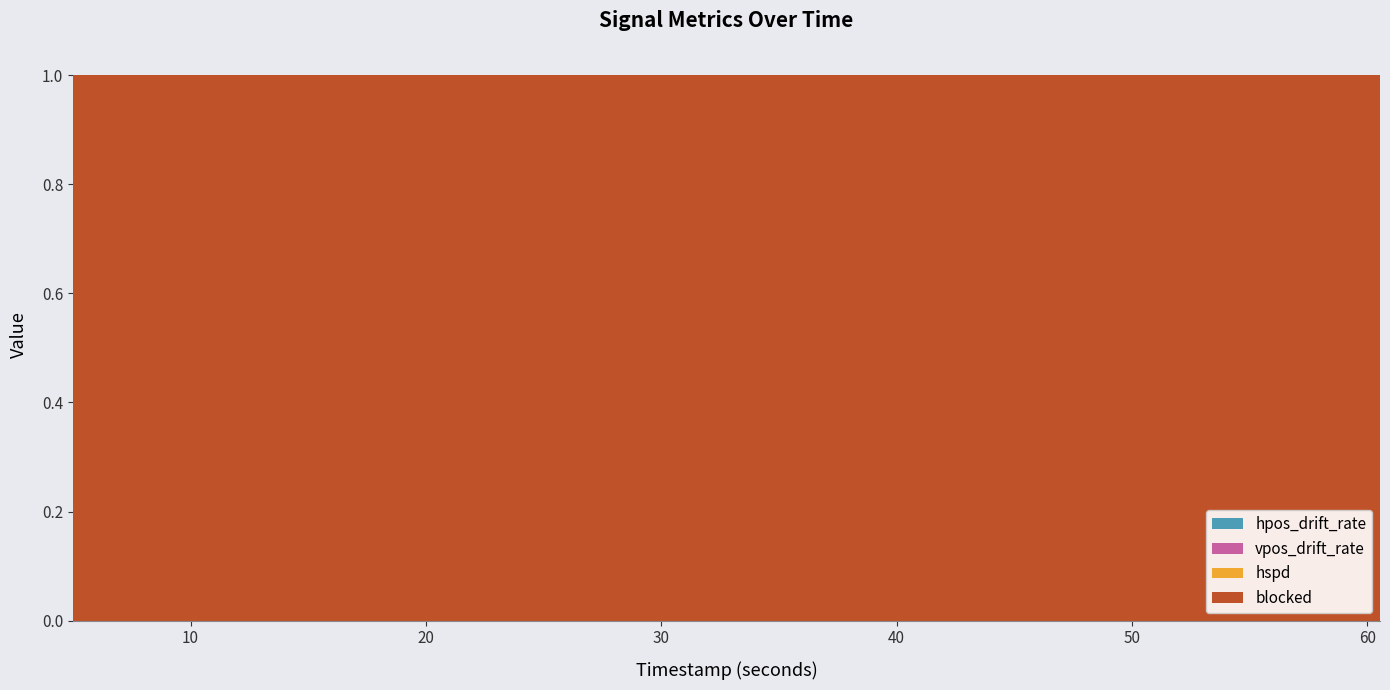

At 10, list the series in order from smallest to largest.

hpos_drift_rate, vpos_drift_rate, hspd, blocked